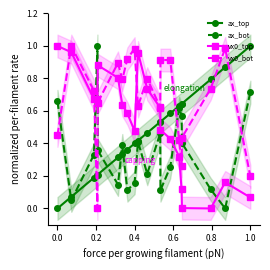

True or false: ax_bot has more than 2 points higher than both neighbors.

True